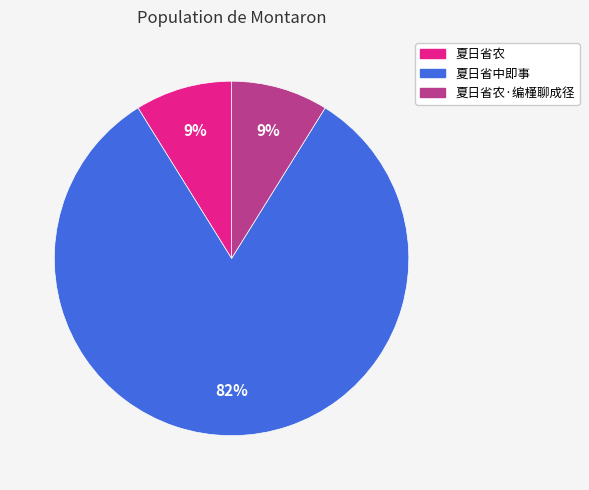

Between 夏日省农 and 夏日省中即事, which is larger?

夏日省中即事